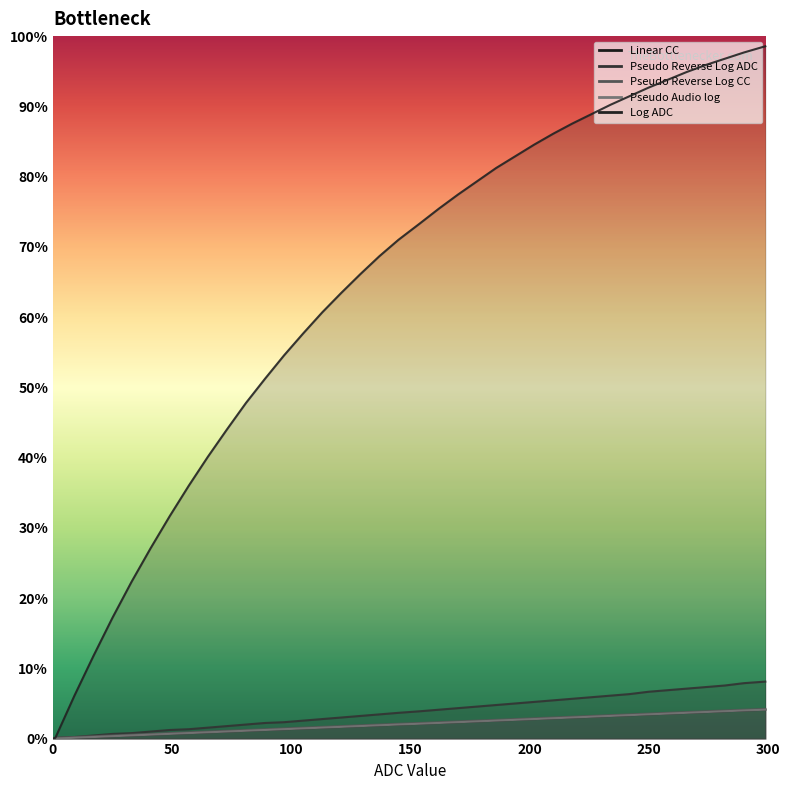

How many lines are shown in the chart?

5